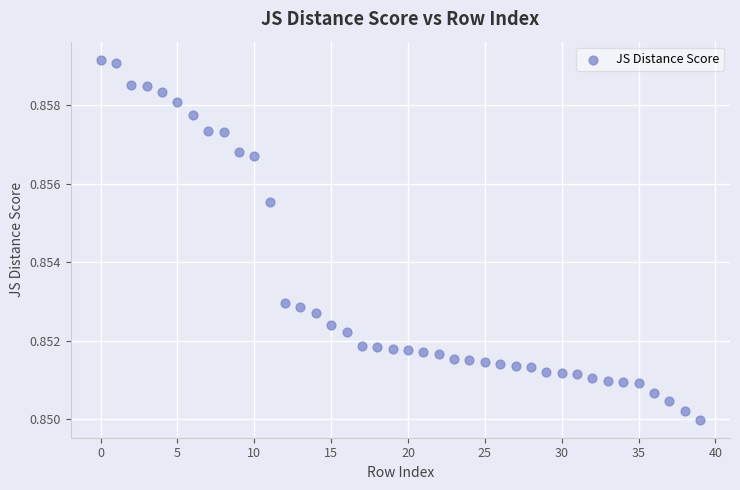

Count the number of points in this scatter plot.

40